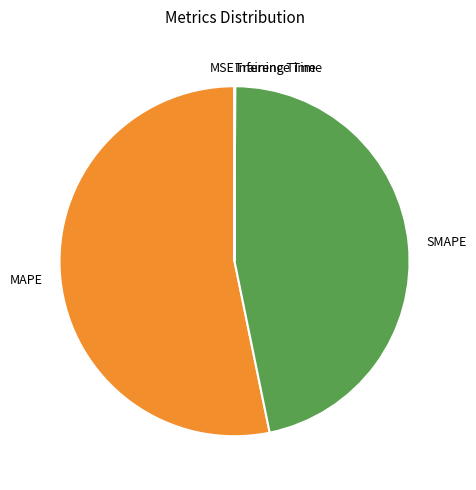

What is the largest slice in the pie chart?

MAPE